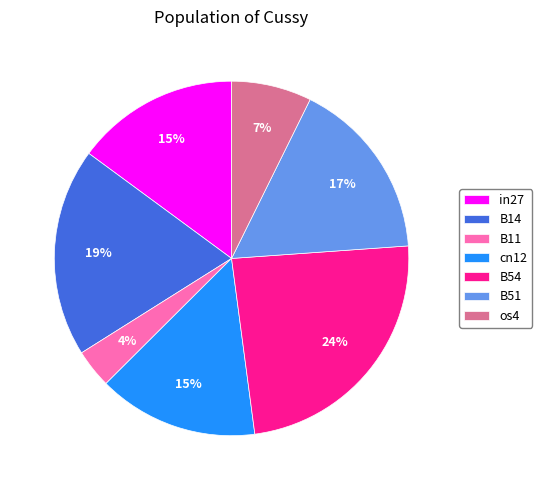

Combined, do B11 and B51 account for over 50%?

No